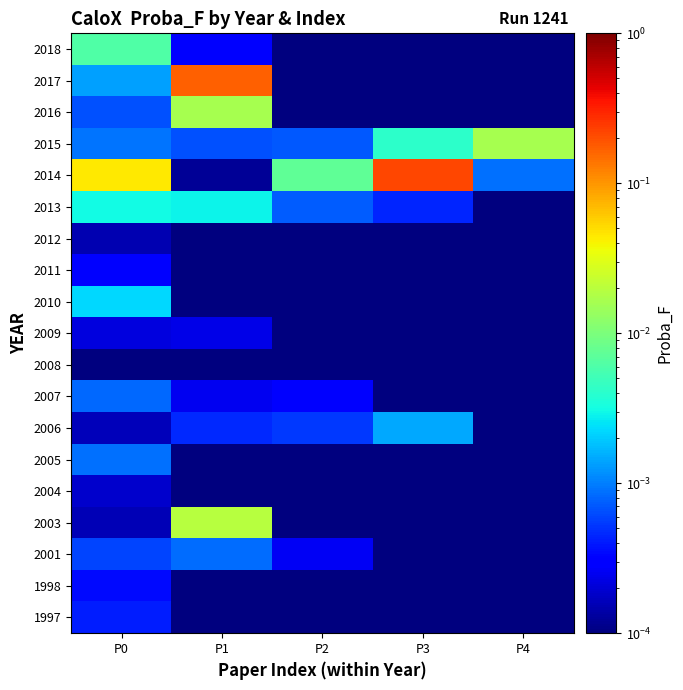

Reading left to right, extract all data points from this chart.

1997: P0=0.0	P1=0.0	P2=0.0	P3=0.0	P4=0.0
1998: P0=0.0	P1=0.0	P2=0.0	P3=0.0	P4=0.0
2001: P0=0.0	P1=0.0	P2=0.0	P3=0.0	P4=0.0
2003: P0=0.0	P1=0.0	P2=0.0	P3=0.0	P4=0.0
2004: P0=0.0	P1=0.0	P2=0.0	P3=0.0	P4=0.0
2005: P0=0.0	P1=0.0	P2=0.0	P3=0.0	P4=0.0
2006: P0=0.0	P1=0.0	P2=0.0	P3=0.0	P4=0.0
2007: P0=0.0	P1=0.0	P2=0.0	P3=0.0	P4=0.0
2008: P0=0.0	P1=0.0	P2=0.0	P3=0.0	P4=0.0
2009: P0=0.0	P1=0.0	P2=0.0	P3=0.0	P4=0.0
2010: P0=0.0	P1=0.0	P2=0.0	P3=0.0	P4=0.0
2011: P0=0.0	P1=0.0	P2=0.0	P3=0.0	P4=0.0
2012: P0=0.0	P1=0.0	P2=0.0	P3=0.0	P4=0.0
2013: P0=0.0	P1=0.0	P2=0.0	P3=0.0	P4=0.0
2014: P0=0.0	P1=0.0	P2=0.0	P3=0.2	P4=0.0
2015: P0=0.0	P1=0.0	P2=0.0	P3=0.0	P4=0.0
2016: P0=0.0	P1=0.0	P2=0.0	P3=0.0	P4=0.0
2017: P0=0.0	P1=0.2	P2=0.0	P3=0.0	P4=0.0
2018: P0=0.0	P1=0.0	P2=0.0	P3=0.0	P4=0.0